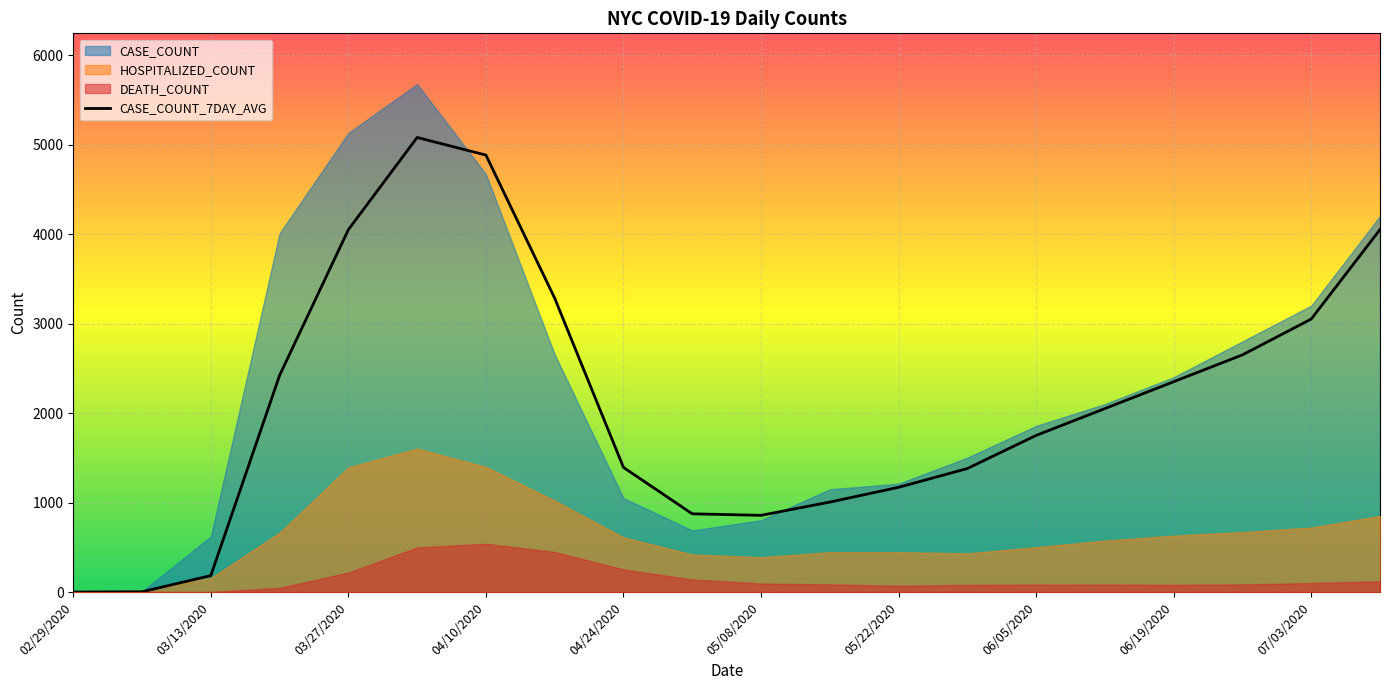

How many values are above zero?

19